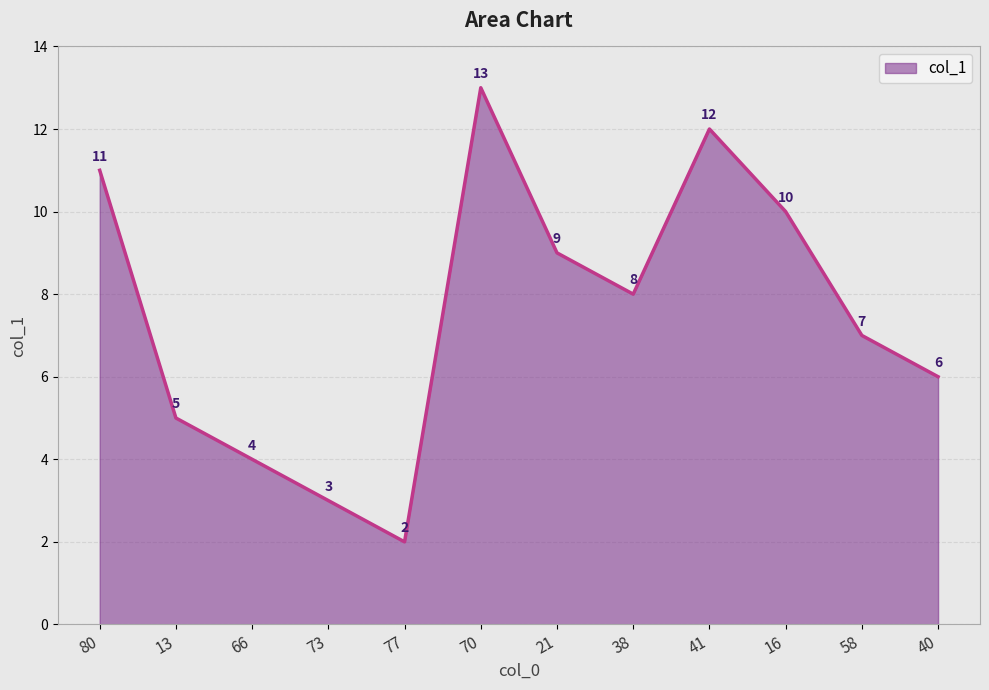

Which label corresponds to the smallest value in the chart?

77